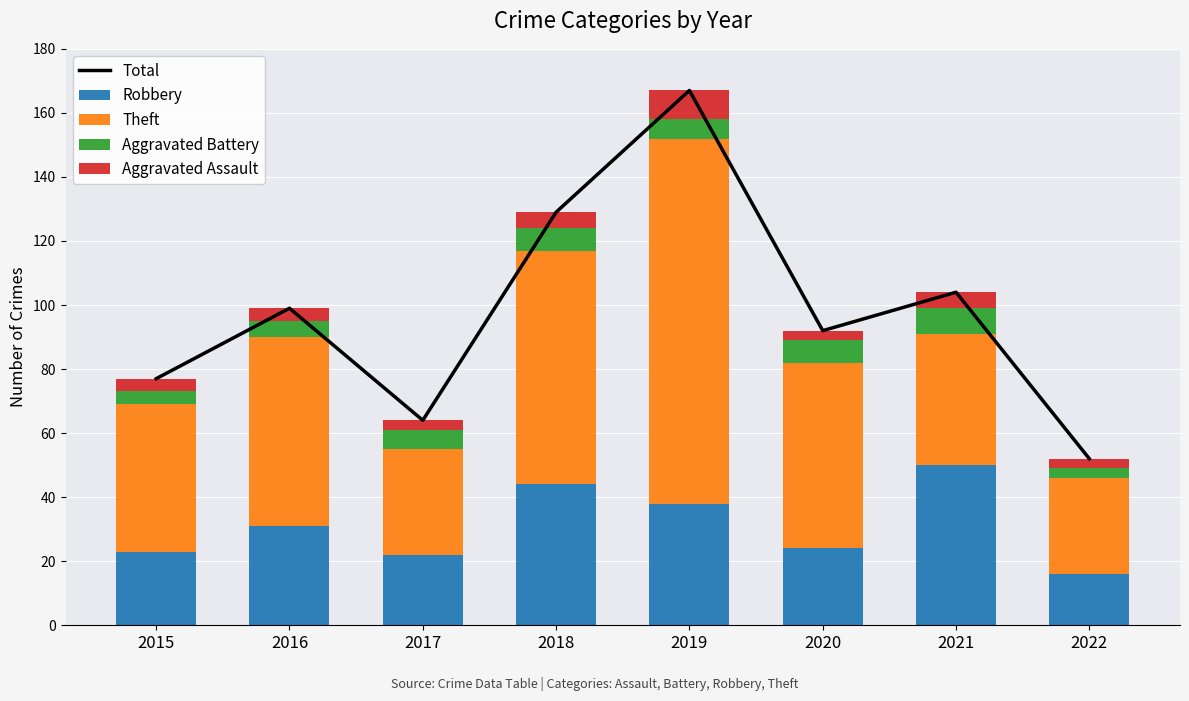

What is the sum of all Aggravated Assault values?

36